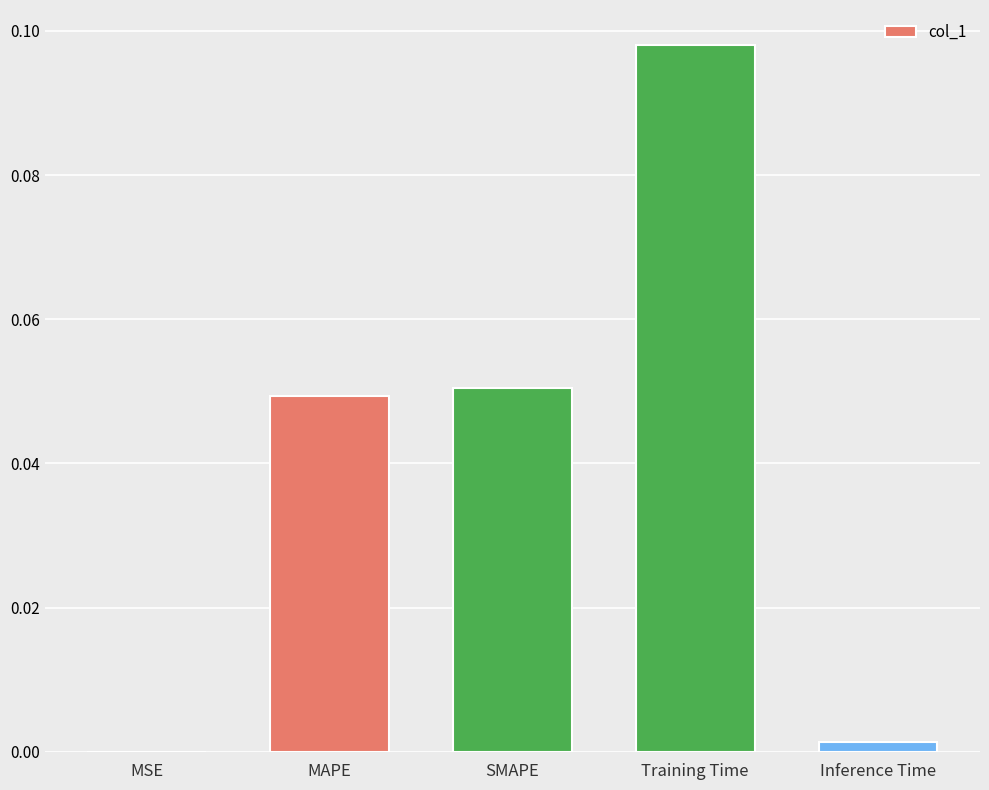

True or false: the data shows 0.0 at SMAPE.

False